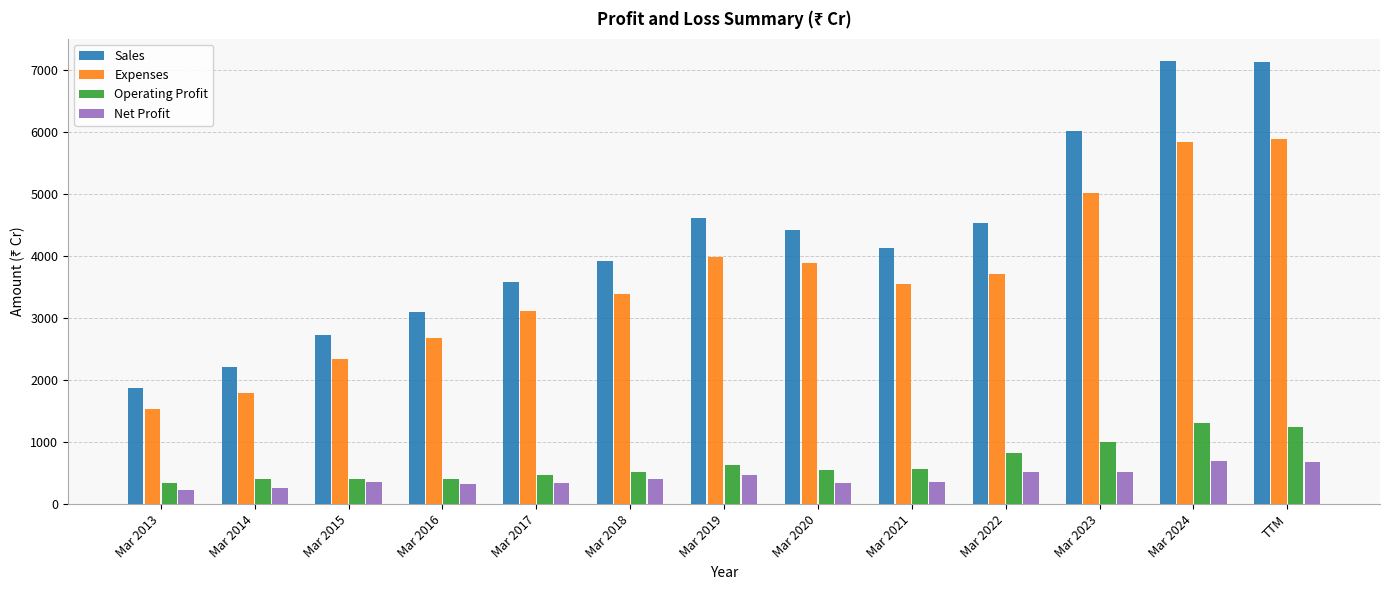

What is the minimum value for Operating Profit?

342